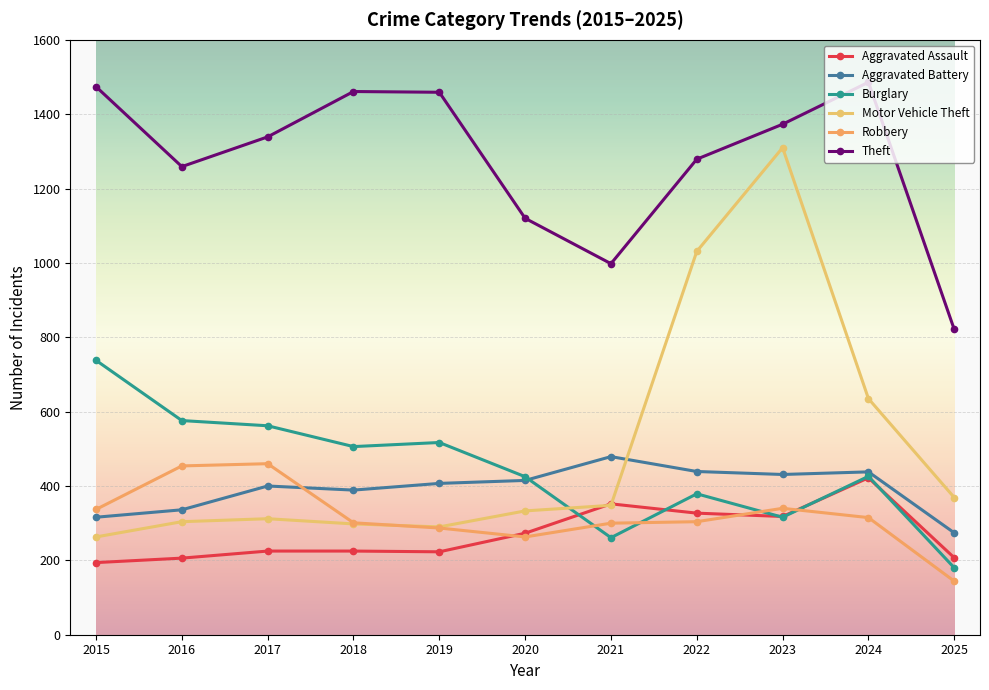

What is the spread (max minus min) of values at 2019?

1236